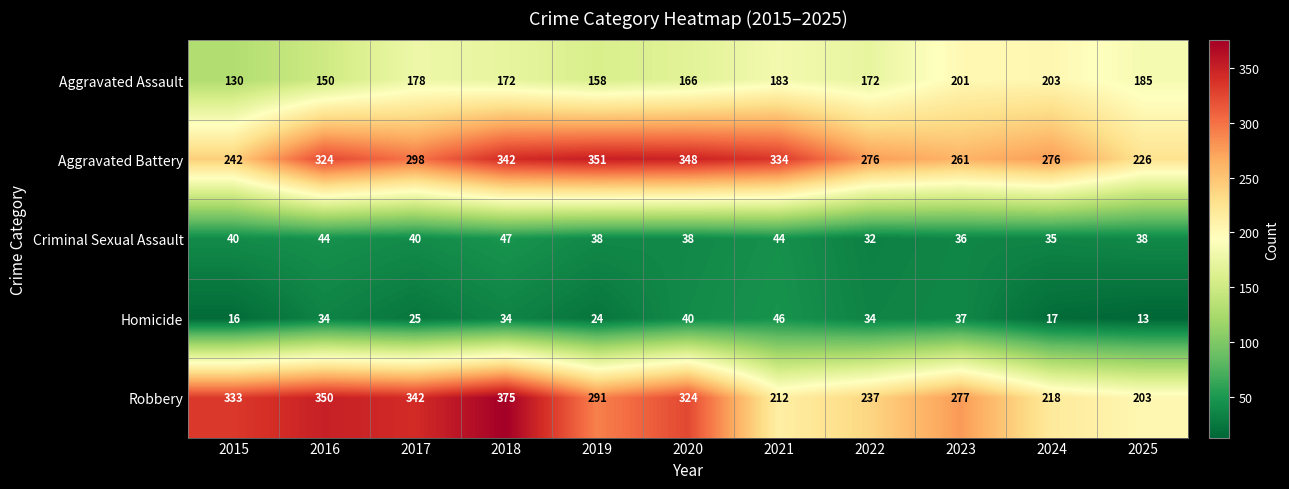

What is the minimum value shown in the chart?

13